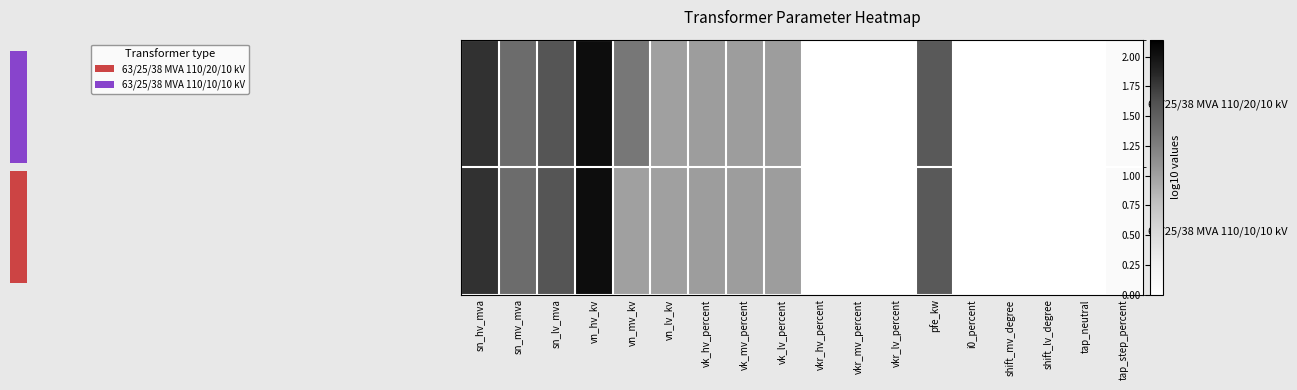

Reading right to left, what are all the values shown in this chart?

63/25/38 MVA 110/20/10 kV: tap_step_percent=0.1	tap_neutral=0.0	shift_lv_degree=0.0	shift_mv_degree=0.0	i0_percent=-0.1	pfe_kw=1.5	vkr_lv_percent=-0.5	vkr_mv_percent=-0.5	vkr_hv_percent=-0.6	vk_lv_percent=1.0	vk_mv_percent=1.0	vk_hv_percent=1.0	vn_lv_kv=1.0	vn_mv_kv=1.3	vn_hv_kv=2.0	sn_lv_mva=1.6	sn_mv_mva=1.4	sn_hv_mva=1.8
63/25/38 MVA 110/10/10 kV: tap_step_percent=0.1	tap_neutral=0.0	shift_lv_degree=0.0	shift_mv_degree=0.0	i0_percent=-0.1	pfe_kw=1.5	vkr_lv_percent=-0.5	vkr_mv_percent=-0.5	vkr_hv_percent=-0.6	vk_lv_percent=1.0	vk_mv_percent=1.0	vk_hv_percent=1.0	vn_lv_kv=1.0	vn_mv_kv=1.0	vn_hv_kv=2.0	sn_lv_mva=1.6	sn_mv_mva=1.4	sn_hv_mva=1.8